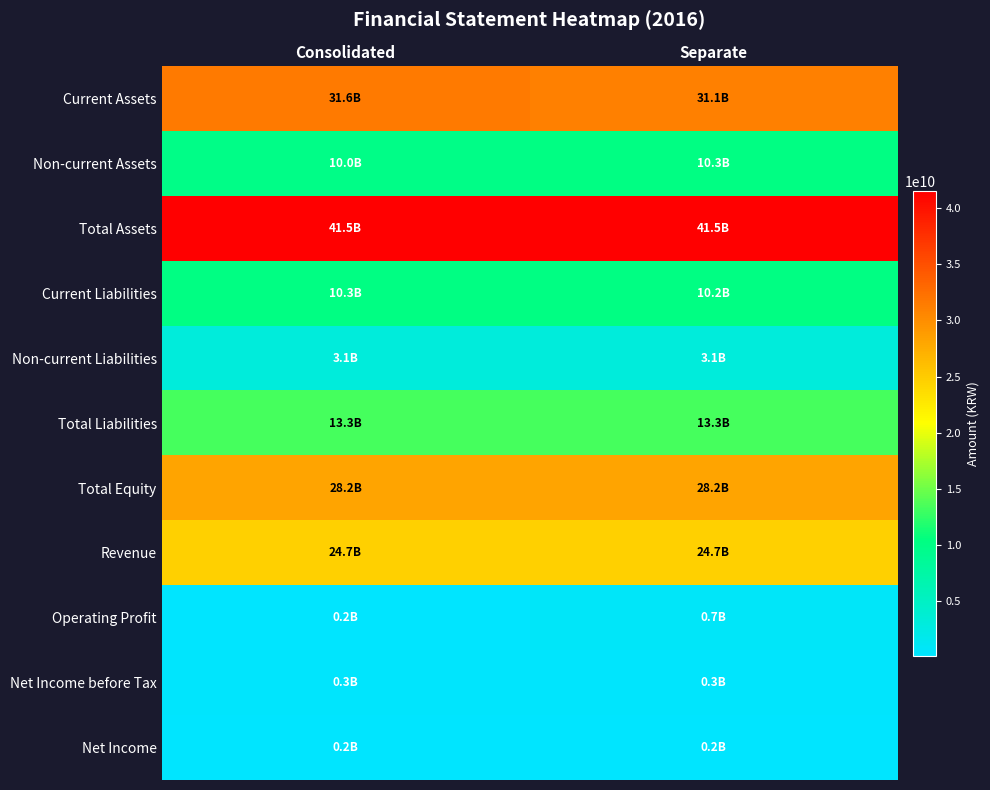

Which label corresponds to the smallest value in the chart?

Consolidated